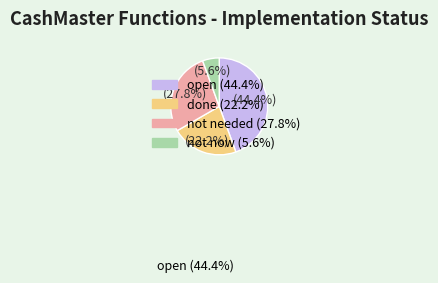

Is there a majority slice in this chart?

No